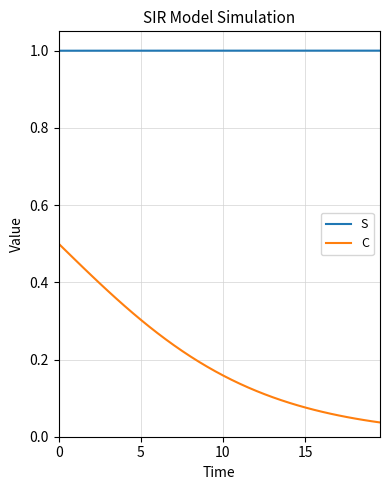

List the series in order of their peak value, lowest first.

C, S